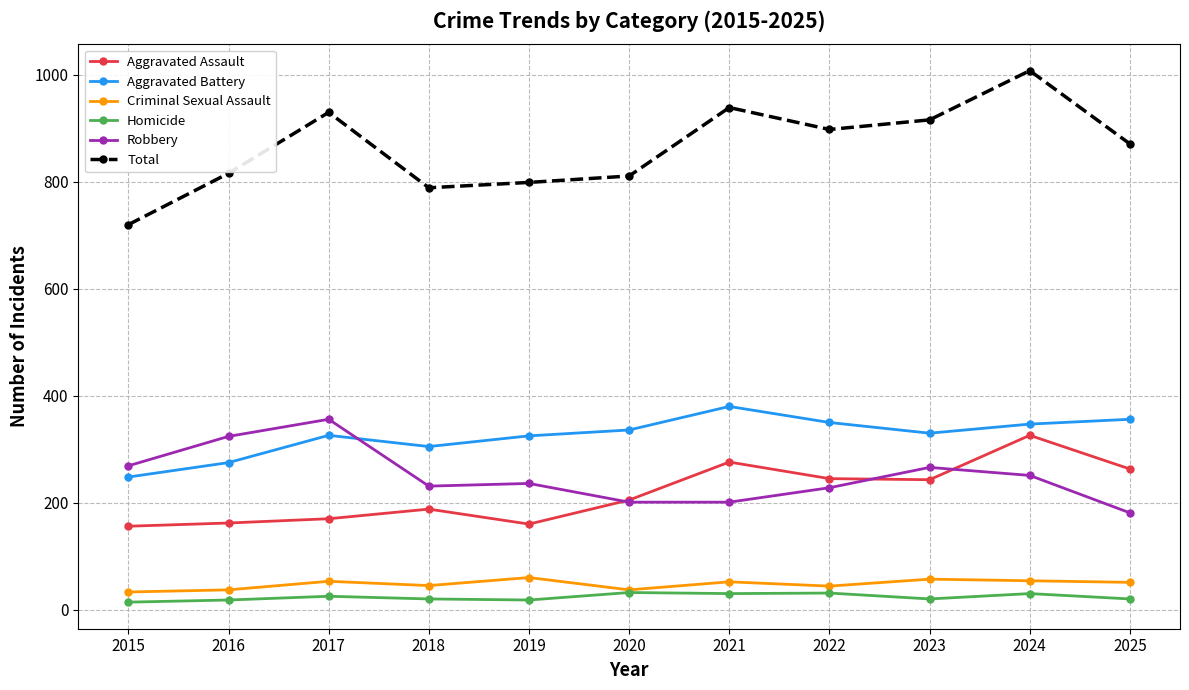

True or false: Robbery and Aggravated Battery cross at least once.

True